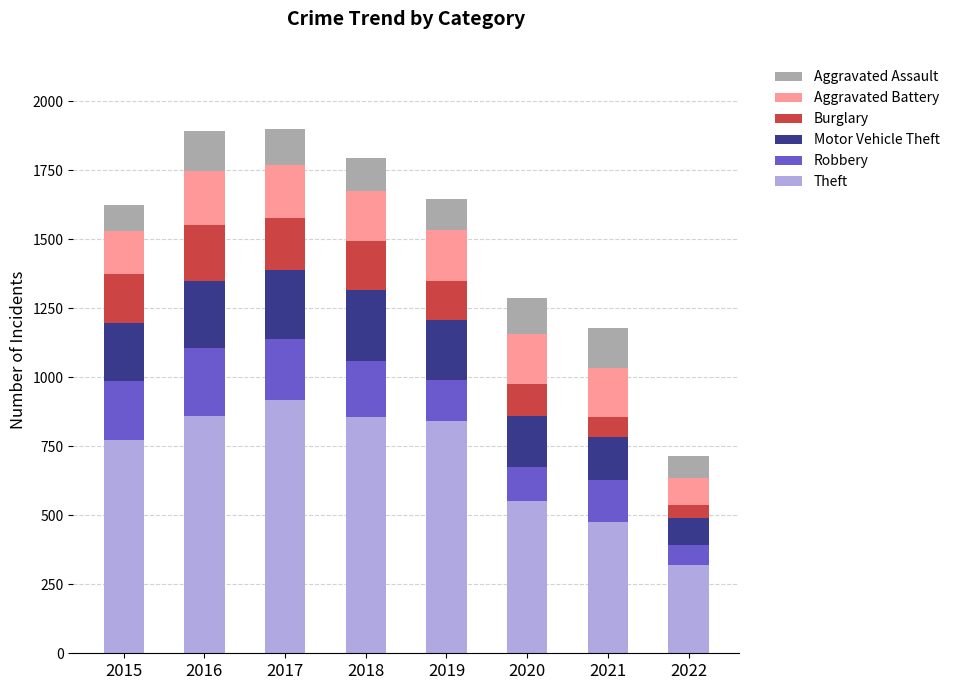

What is the sum of all Theft values?

5589